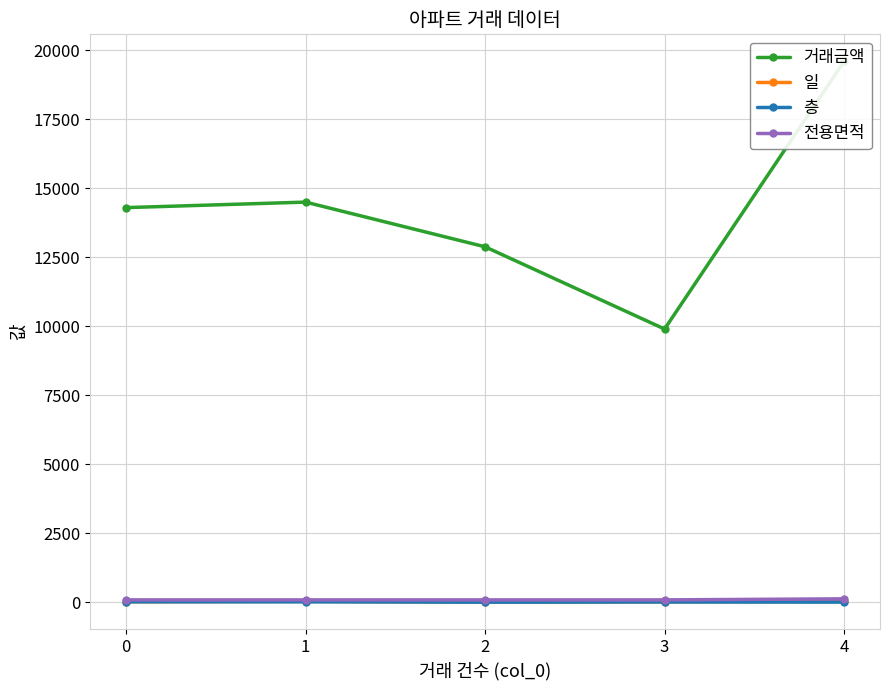

Rank the series at 3 from highest to lowest value.

거래금액, 전용면적, 일, 층